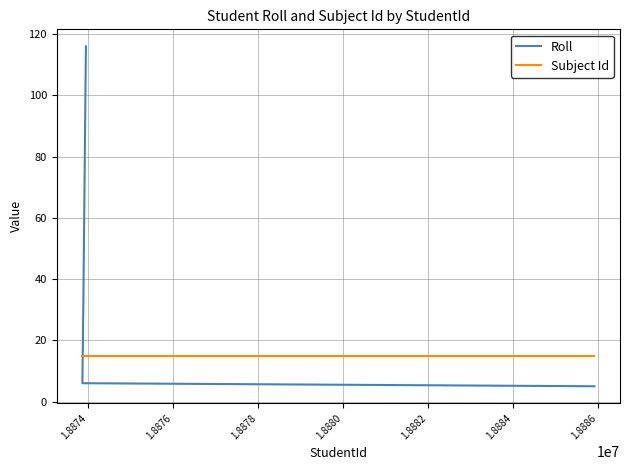

Rank the series by their maximum value, from lowest to highest.

Subject Id, Roll